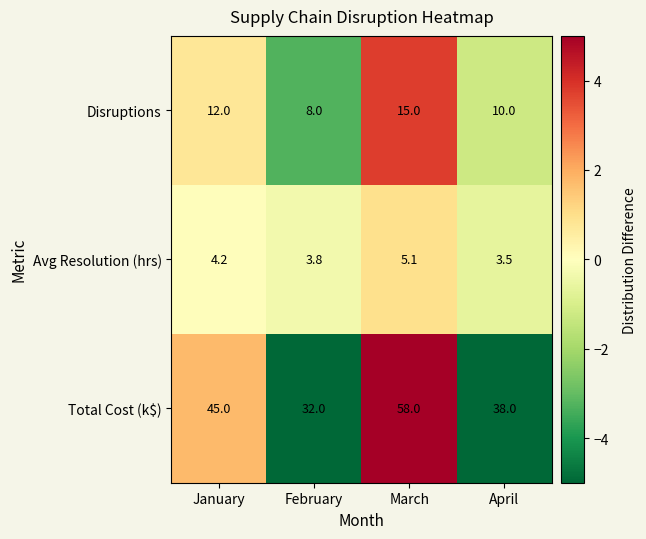

Between January and April, which series saw the biggest shift?

Total Cost (k$)